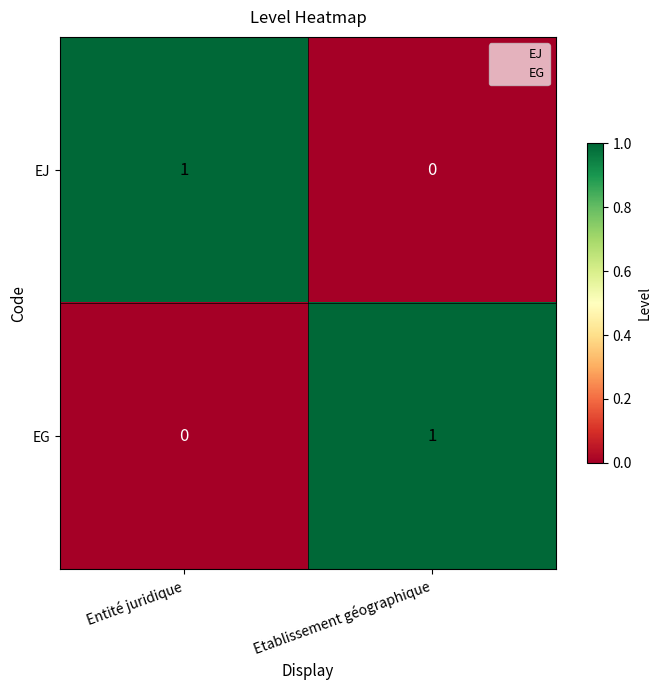

Rank the series at Etablissement géographique from highest to lowest value.

EG, EJ